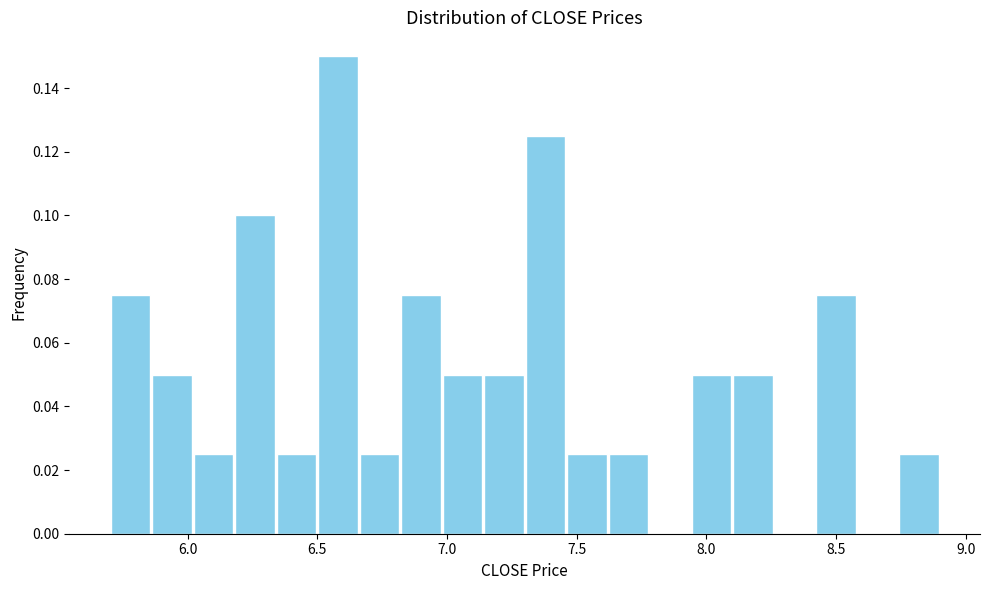

Read against the x-axis, roughly where is the centre of the tallest bar?

6.60